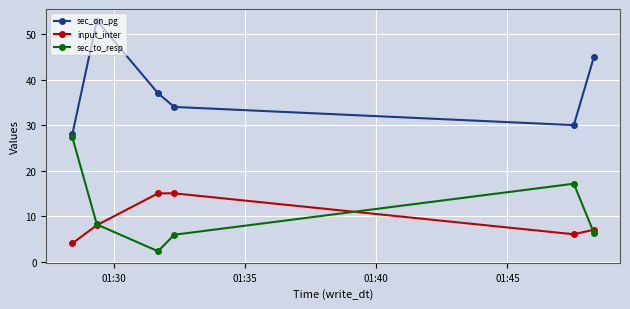

What are all the series names shown in the legend?

sec_on_pg, input_inter, sec_to_resp